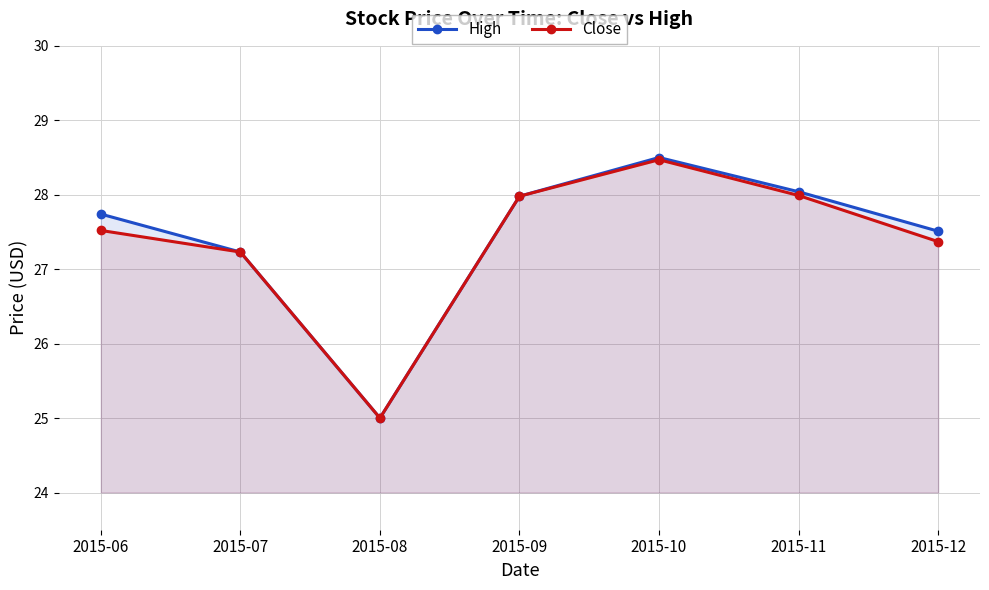

True or false: Close and High cross at least once.

False